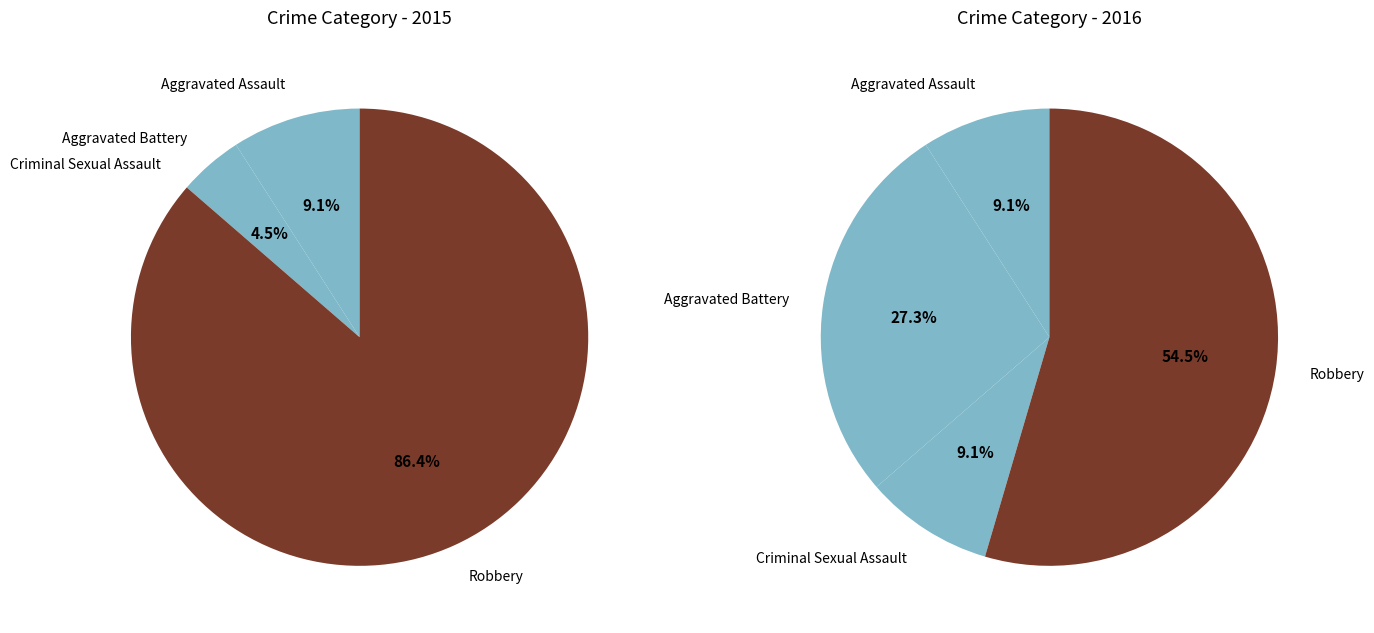

What is the change in value from 1 to 2?

-2